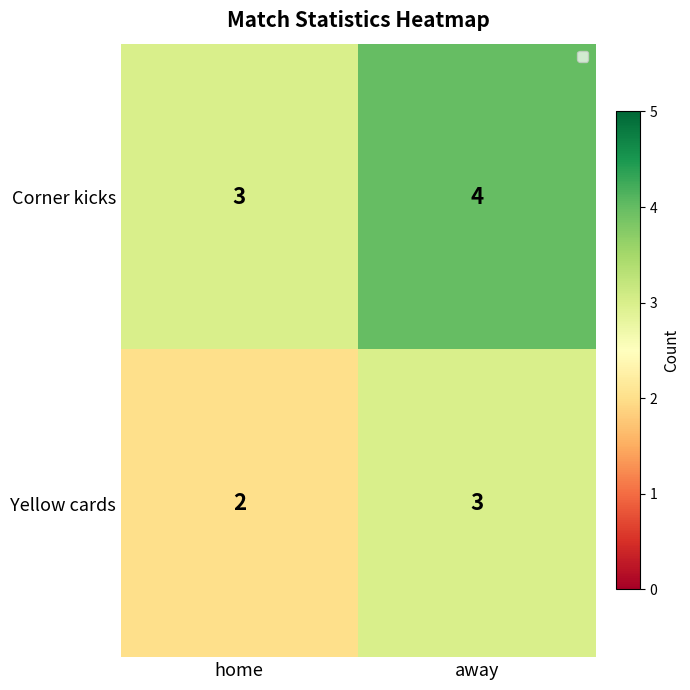

True or false: Yellow cards has a value of 1 at home.

False